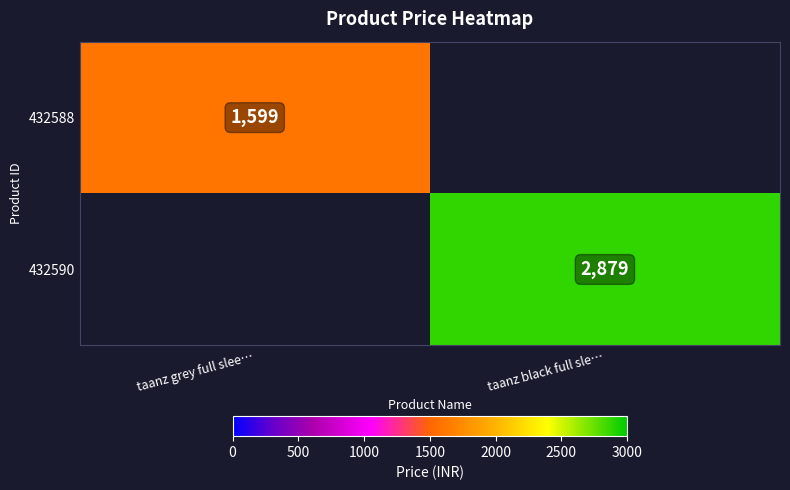

Is it true that 432588 equals 510.6 at taanz grey full slee…?

False